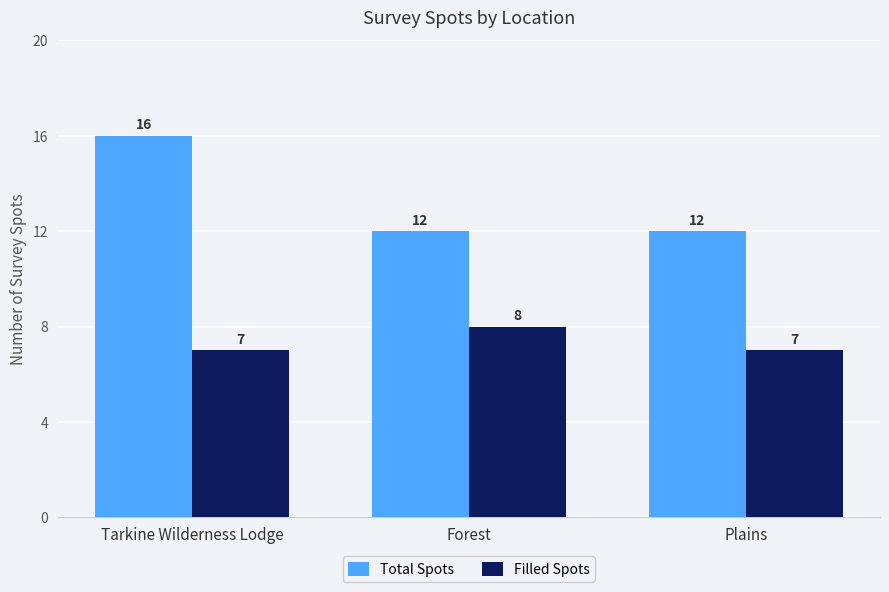

What is the difference between the maximum and minimum values in the Filled Spots series?

1